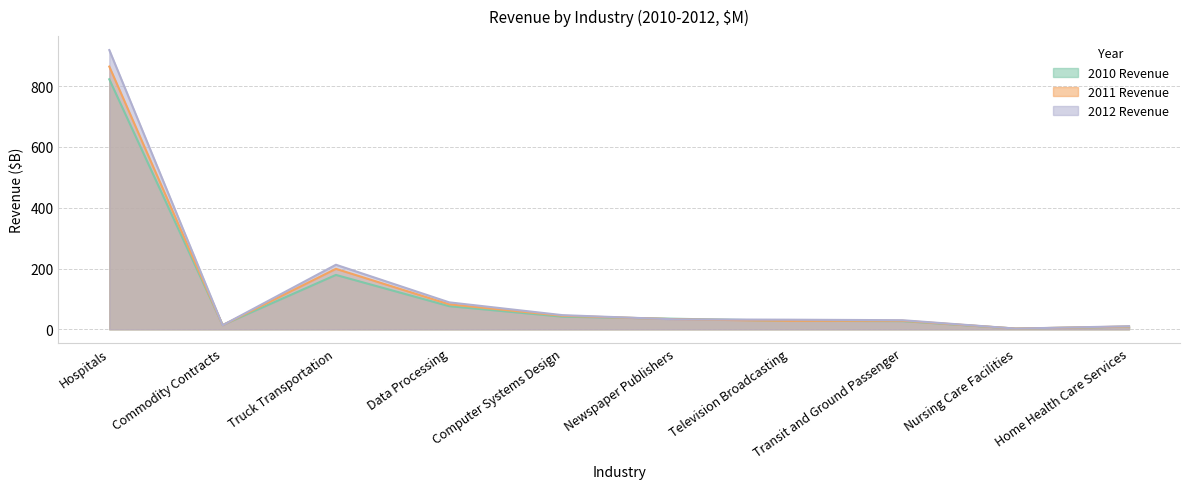

At which label is 2012 Revenue closest to 460?

Truck Transportation